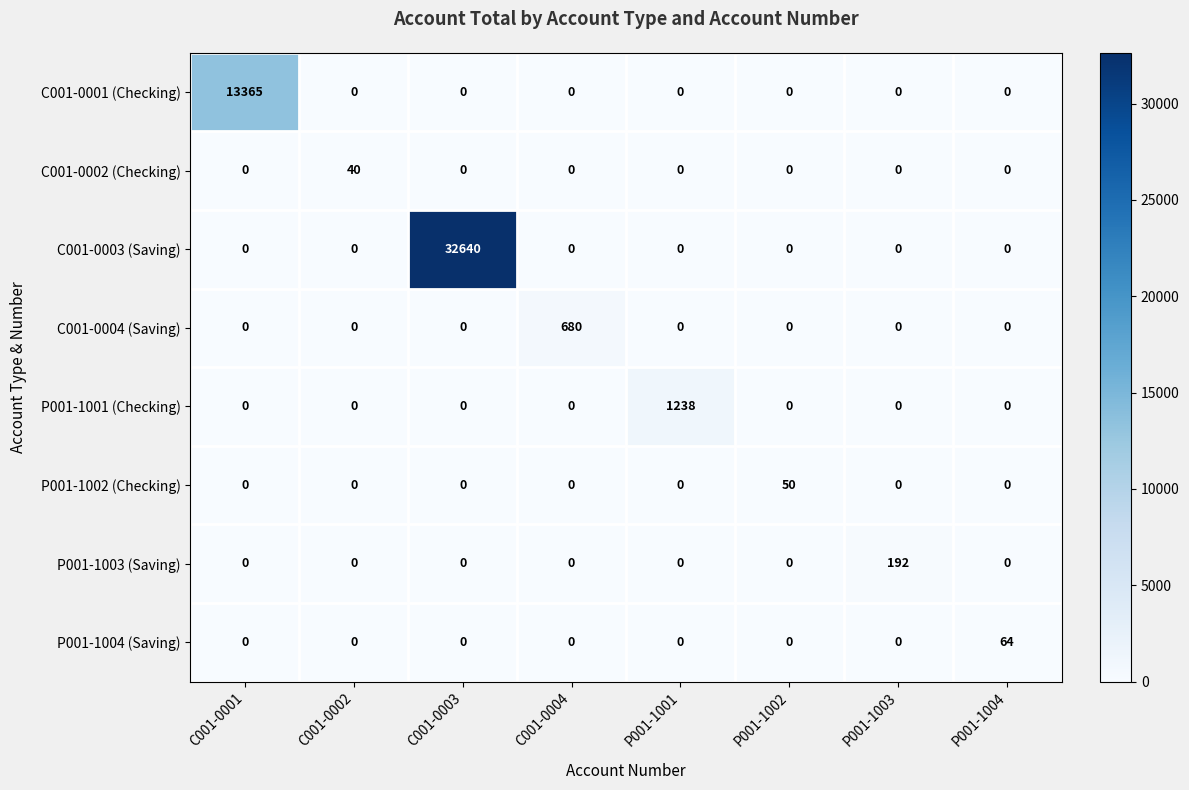

What is the average value of the P001-1002 (Checking) series?

6